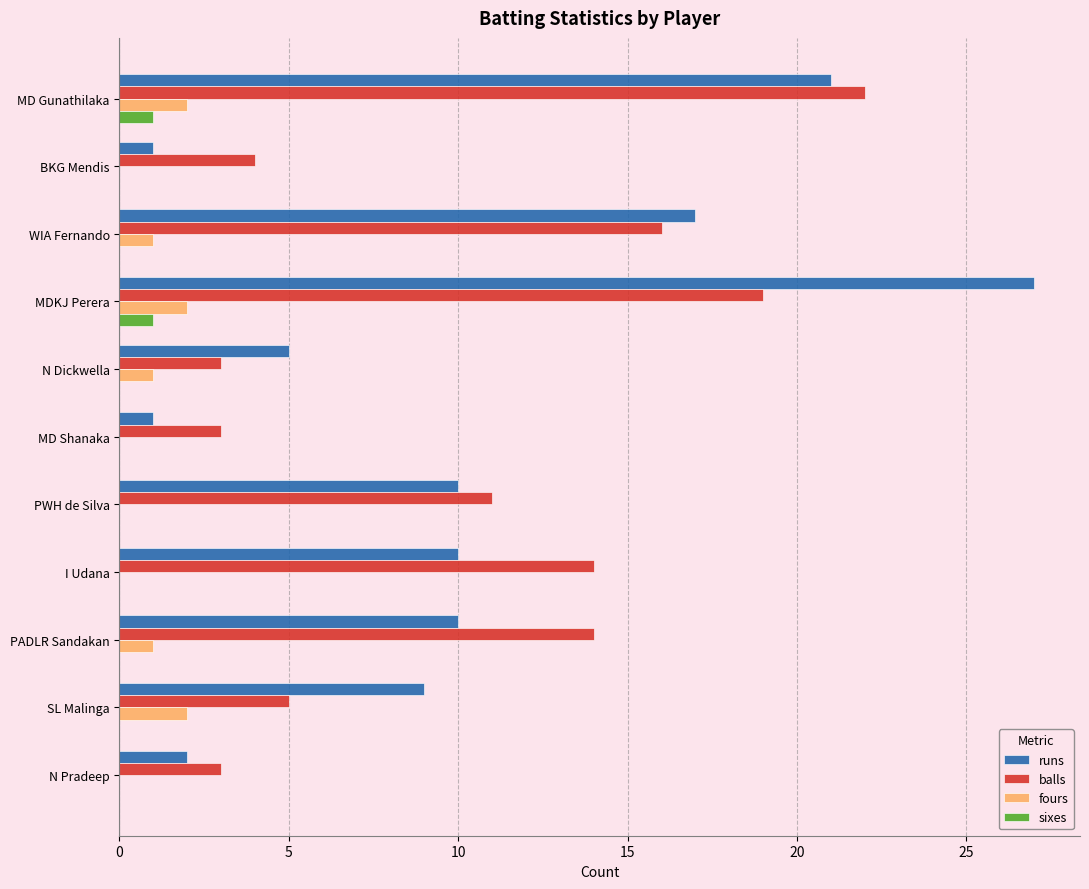

At which category is the sum across all series the highest?

MDKJ Perera